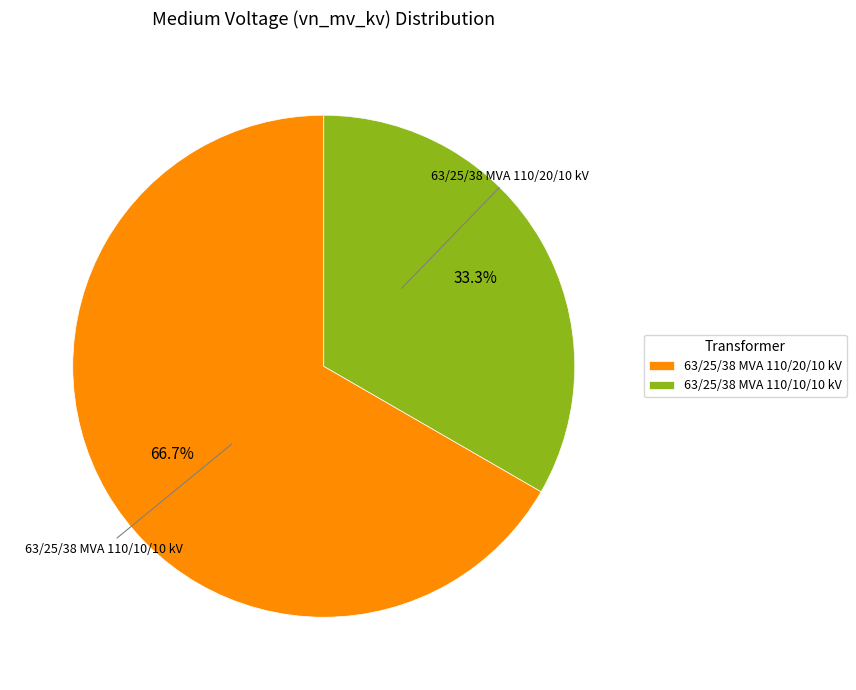

How many slices are in this pie chart?

2